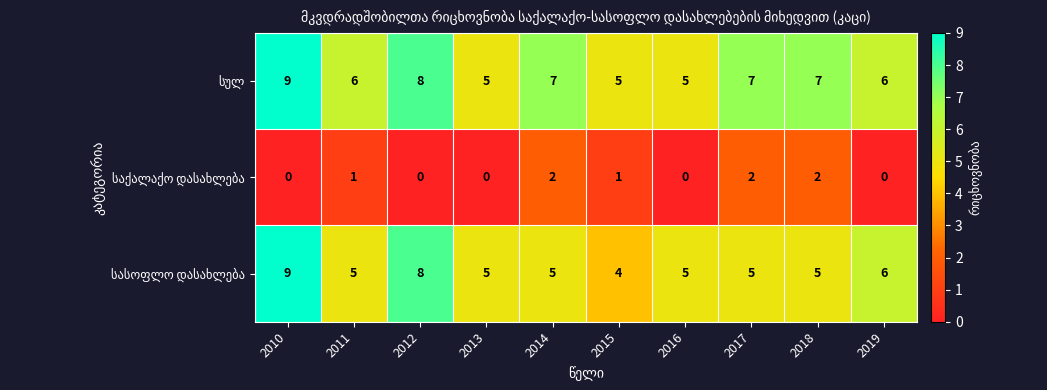

At which category does the chart reach its peak across all series?

2010